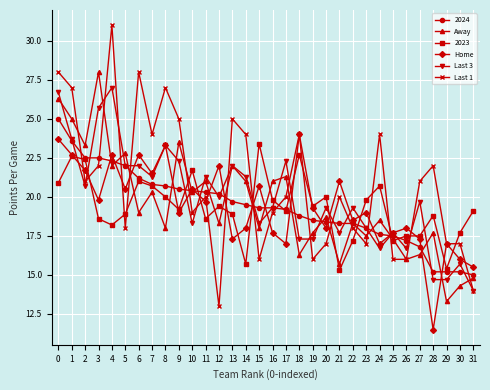

What is the sum of all Last 1 values?

666.0